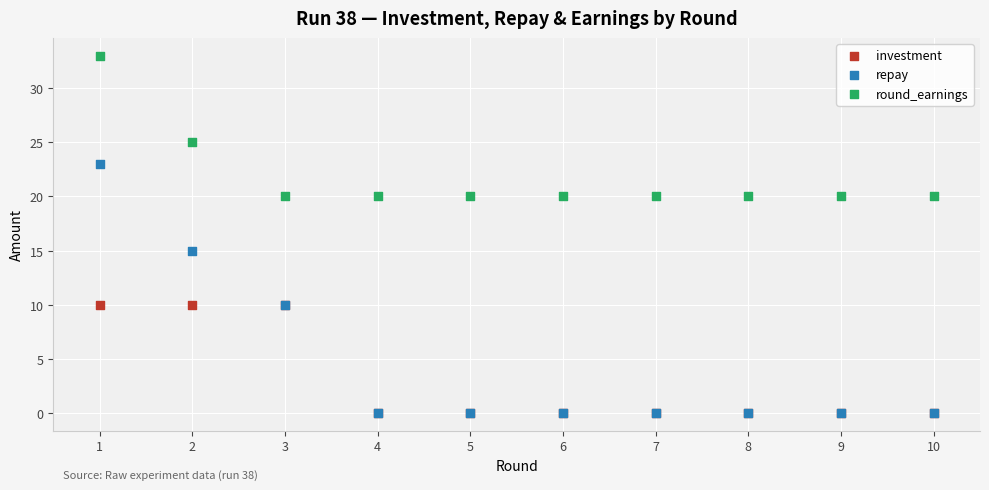

In the round_earnings series, what Y value is closest to 26?

25